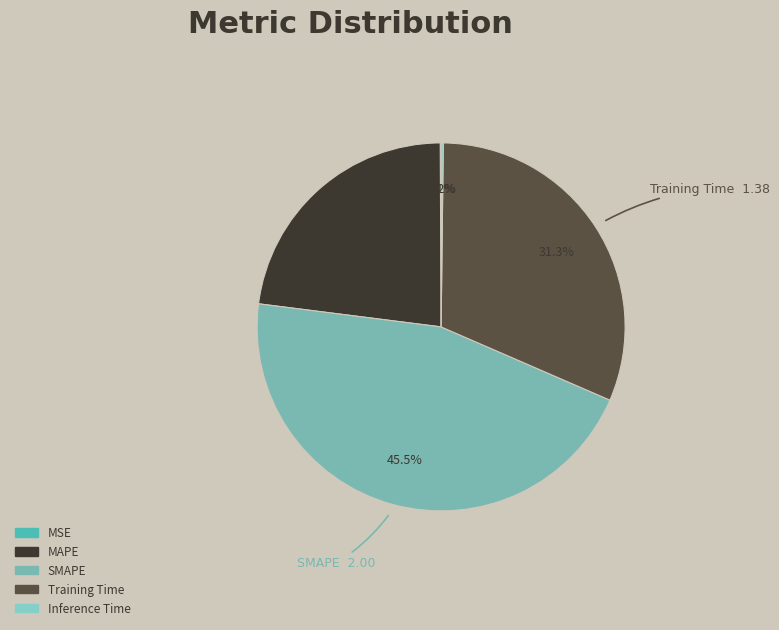

True or false: MAPE accounts for 12% of the total.

False